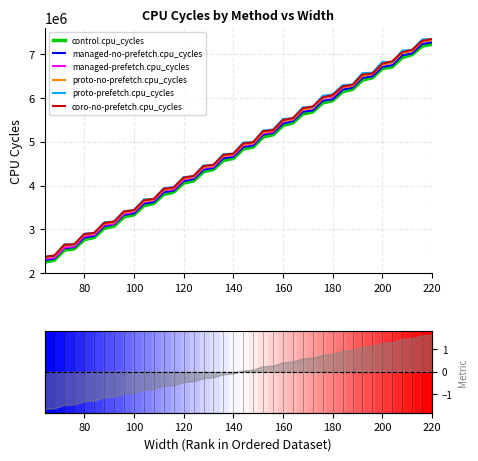

How many lines are shown in the chart?

6